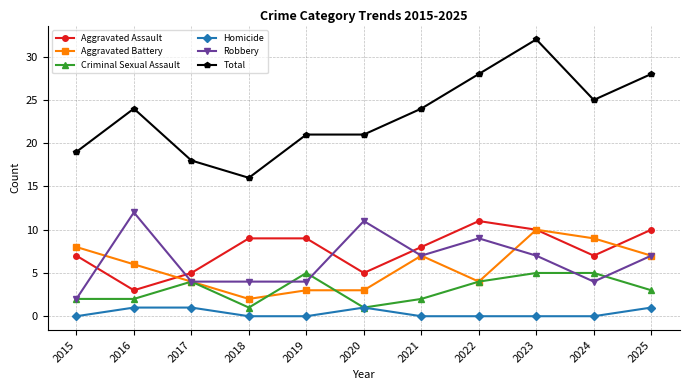

At which category does Total reach its first local valley?

2018